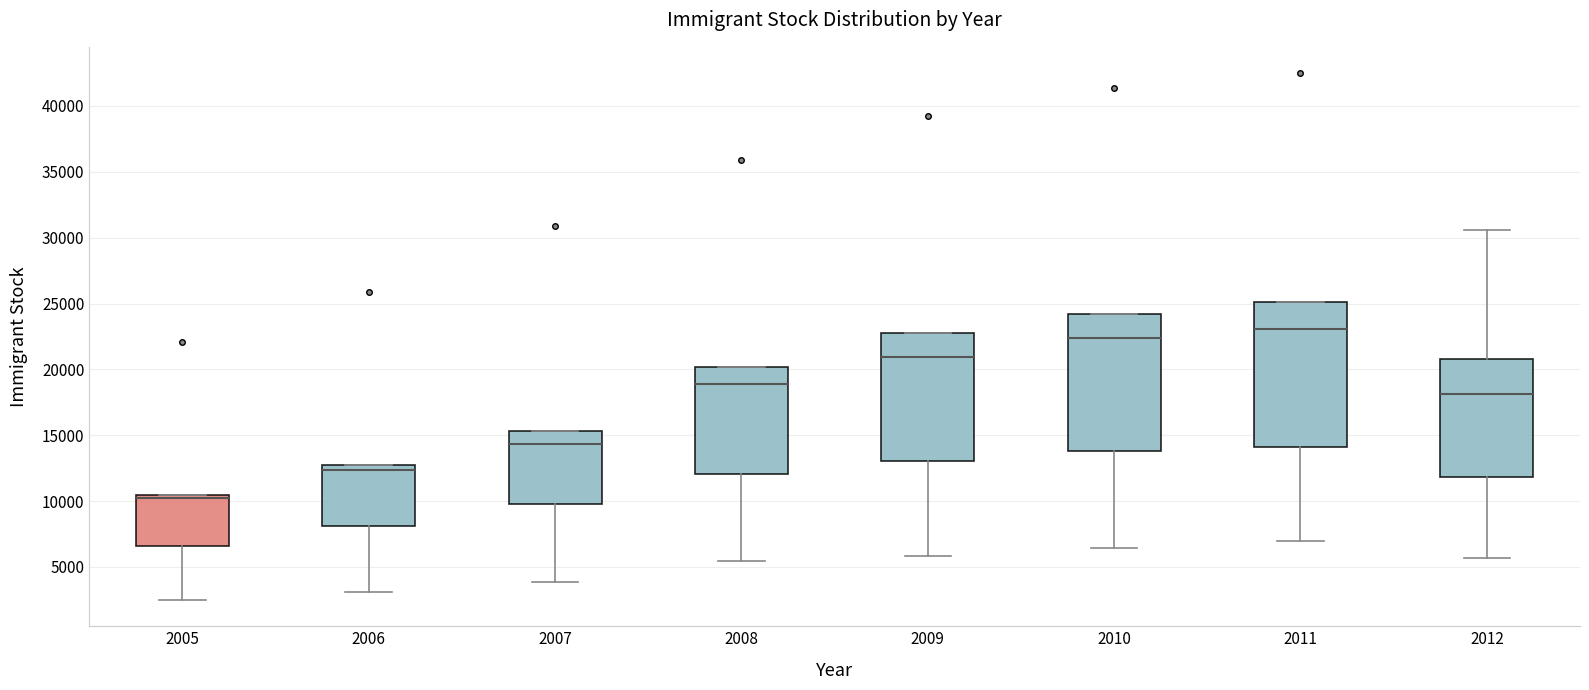

Reading left to right, transcribe this box plot: for each box, give where its median line is, the range the box spans, and where its two whiskers end, as read against the y-axis. The values are not printed on the chart, so give them approximately, as read against the axis.

2005: median 10000, box 6500 to 10500, whiskers 2500 to 10500
2006: median 12500, box 8000 to 13000, whiskers 3000 to 13000
2007: median 14500, box 10000 to 15500, whiskers 4000 to 15500
2008: median 19000, box 12000 to 20000, whiskers 5500 to 20000
2009: median 21000, box 13000 to 22500, whiskers 6000 to 22500
2010: median 22500, box 14000 to 24000, whiskers 6500 to 24000
2011: median 23000, box 14000 to 25000, whiskers 7000 to 25000
2012: median 18000, box 12000 to 21000, whiskers 5500 to 30500